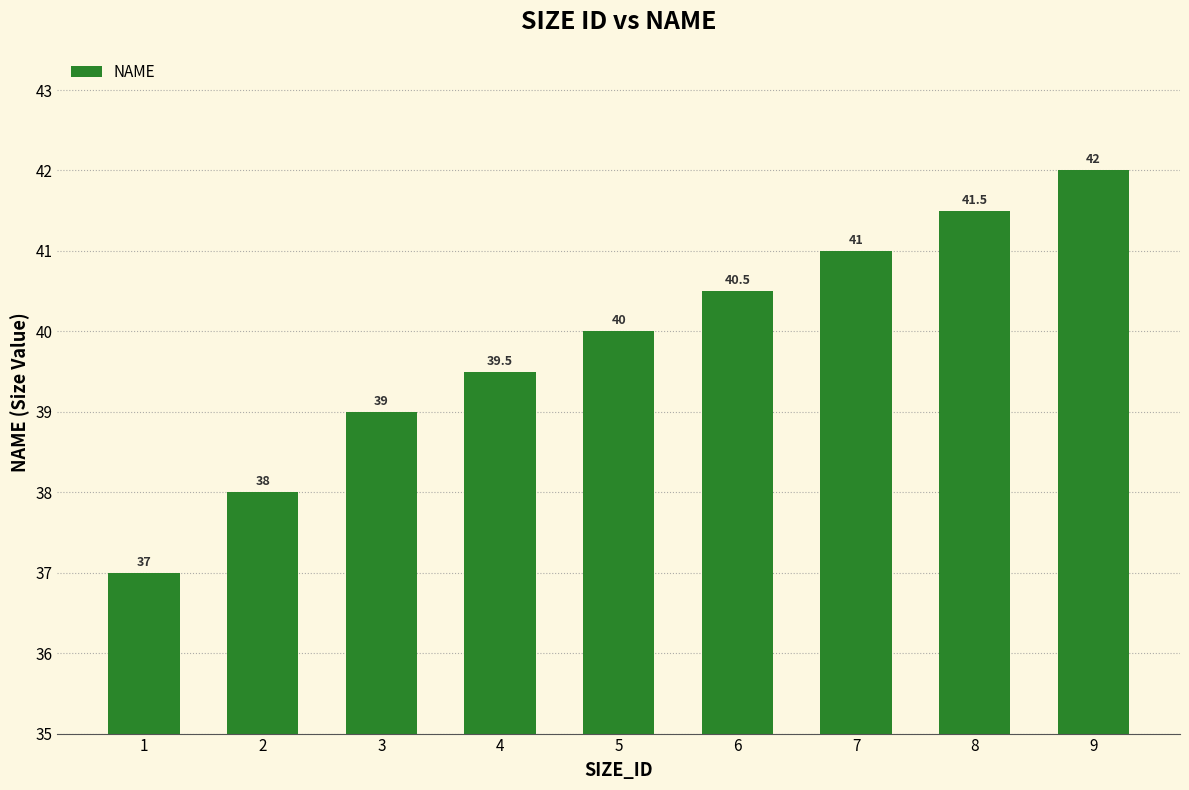

Rank the categories by value from highest to lowest.

9, 8, 7, 6, 5, 4, 3, 2, 1